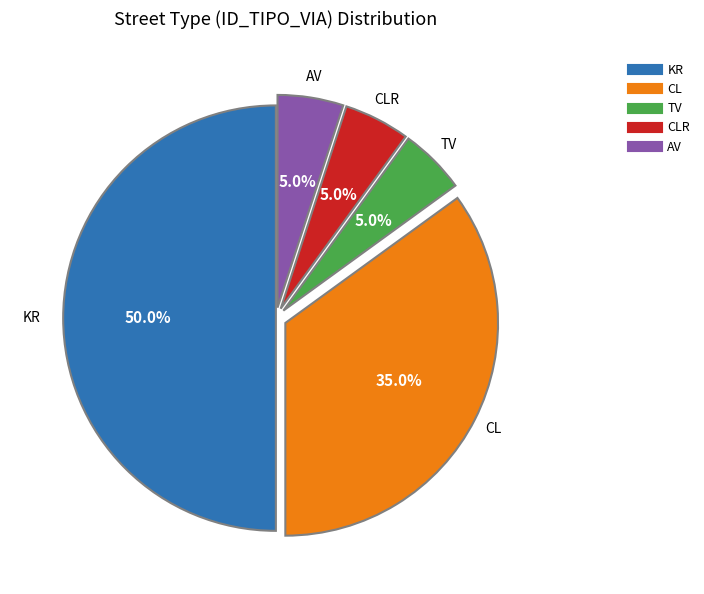

What is the smallest slice in the pie chart?

TV